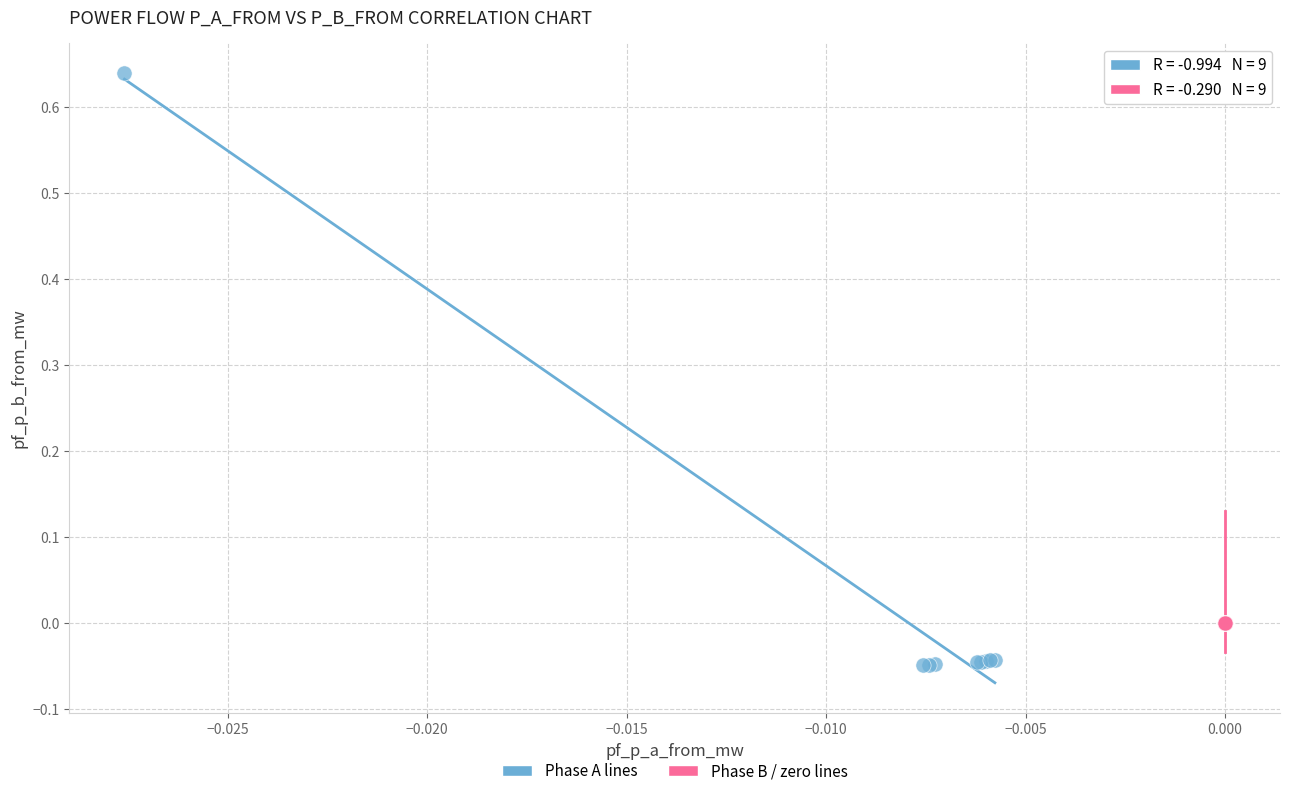

Which series reaches the minimum Y coordinate?

Phase A lines